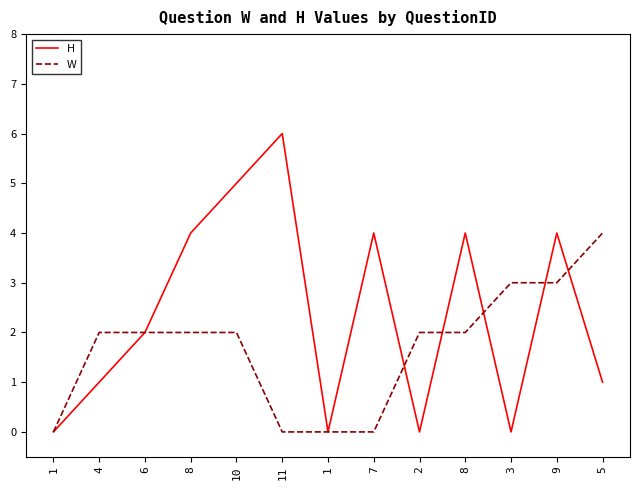

True or false: H and W cross at least once.

True